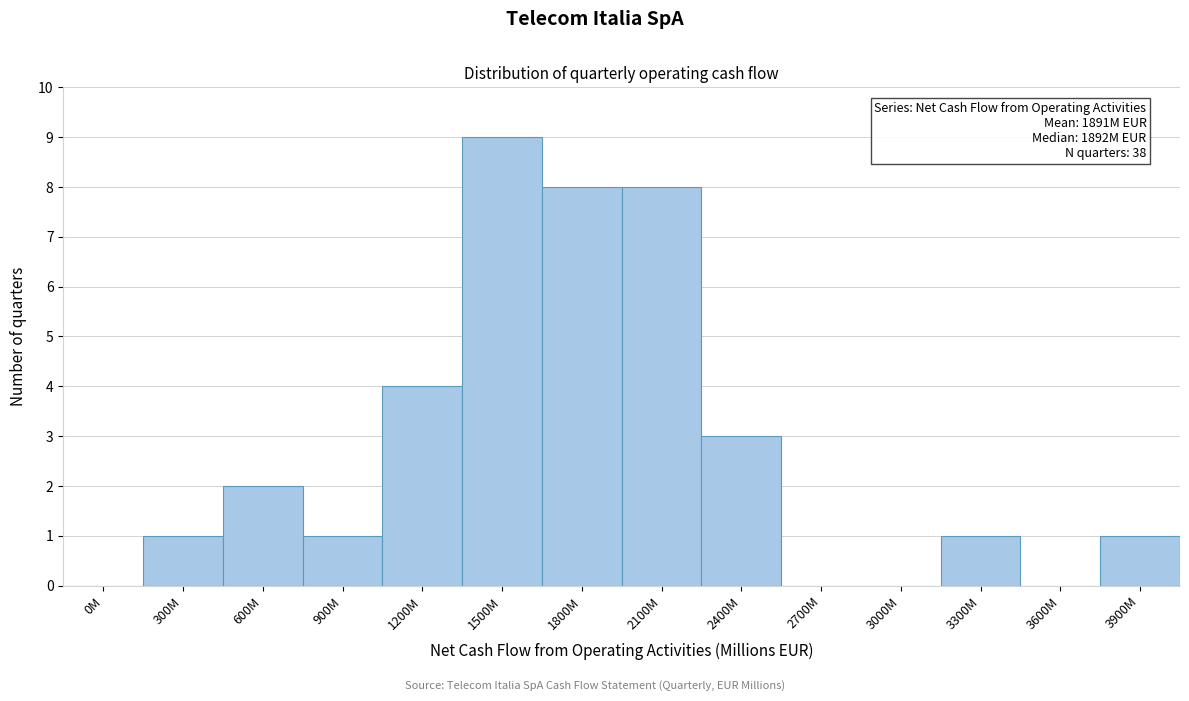

Reading left to right, transcribe all the data shown in this chart.

0M=0	300M=1	600M=2	900M=1	1200M=4	1500M=9	1800M=8	2100M=8	2400M=3	2700M=0	3000M=0	3300M=1	3600M=0	3900M=1